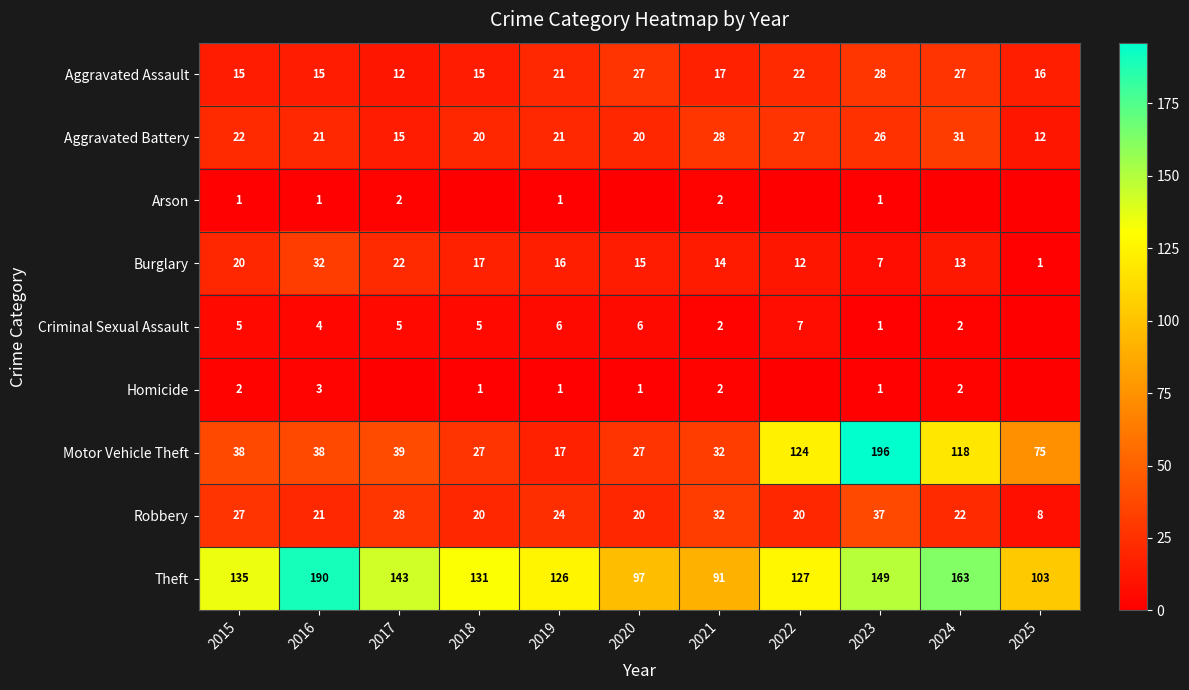

What is the average value of the Theft series?

132